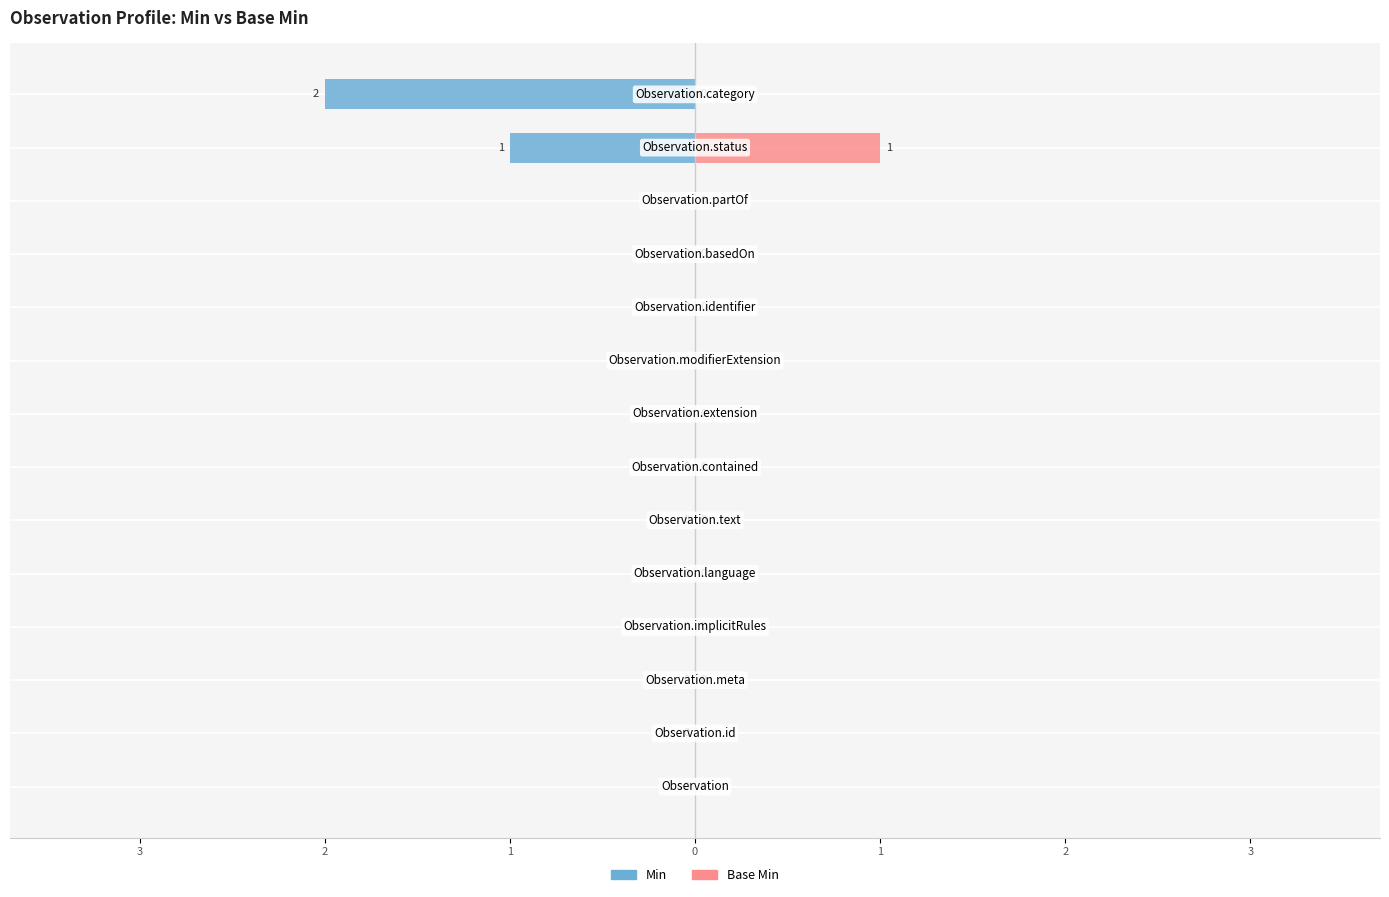

Reading left to right, list all the values displayed in this chart.

Min: 0	0	0	0	0	0	0	0	0	0	0	0	-1	-2
Base Min: 0	0	0	0	0	0	0	0	0	0	0	0	1	0